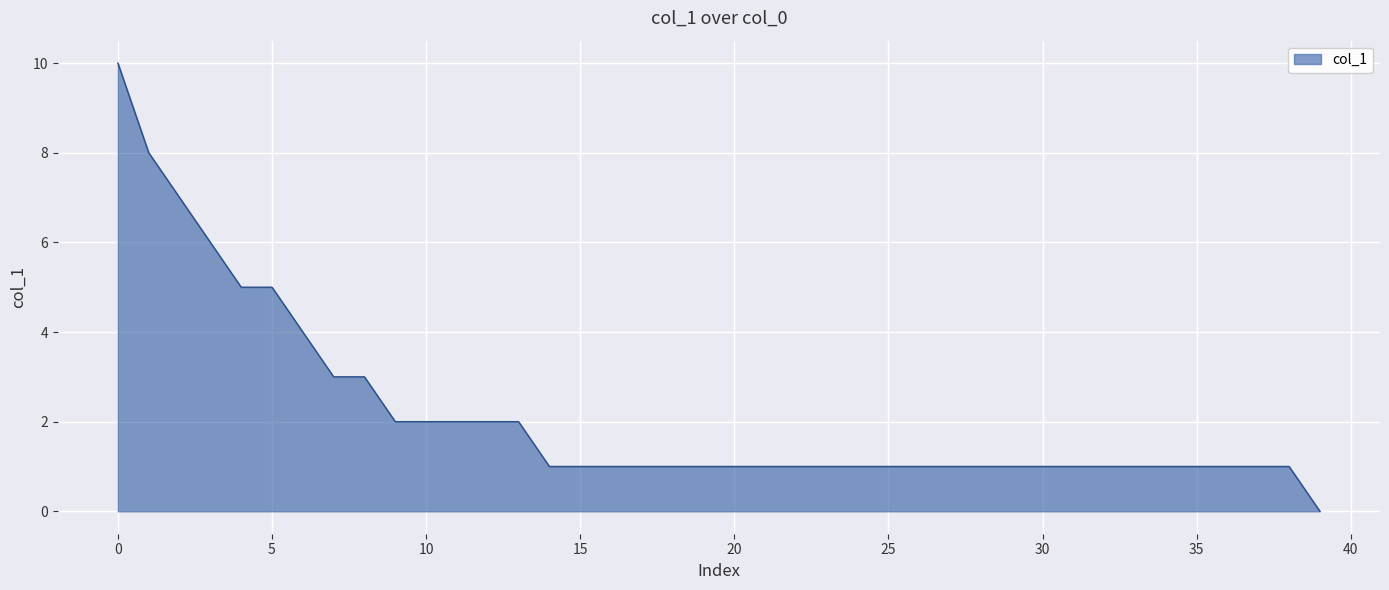

What is the average value?

2